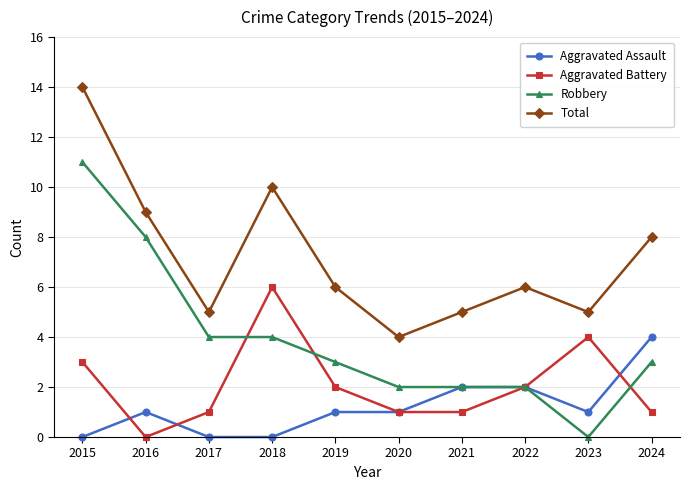

Does the chart have visible grid lines?

Yes